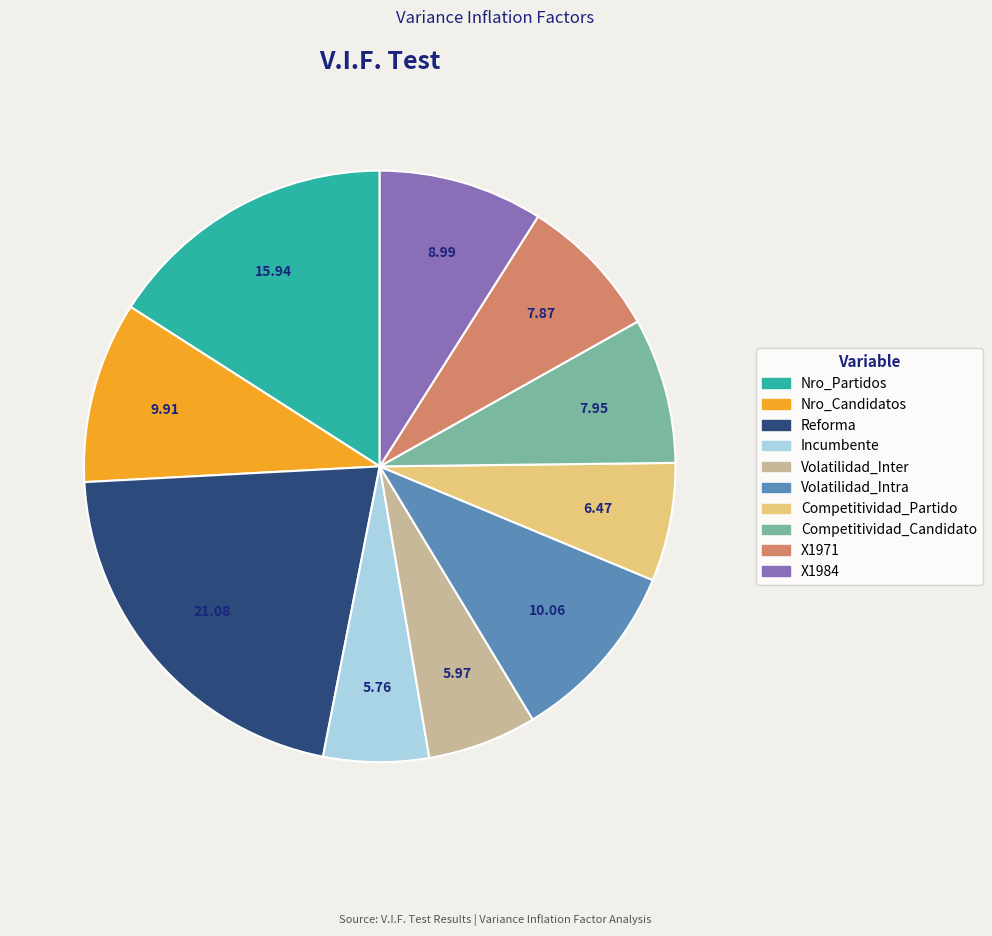

Does any single category account for the majority?

No